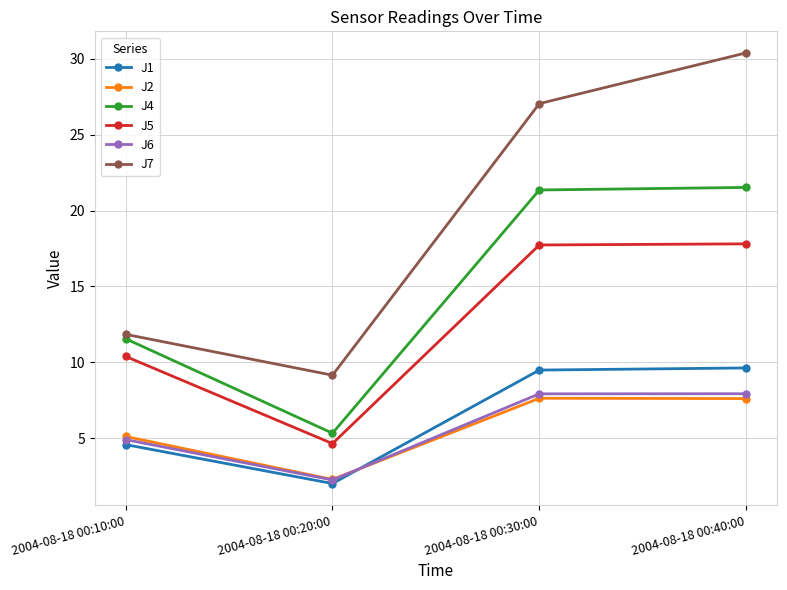

What is the smallest value displayed?

2.0